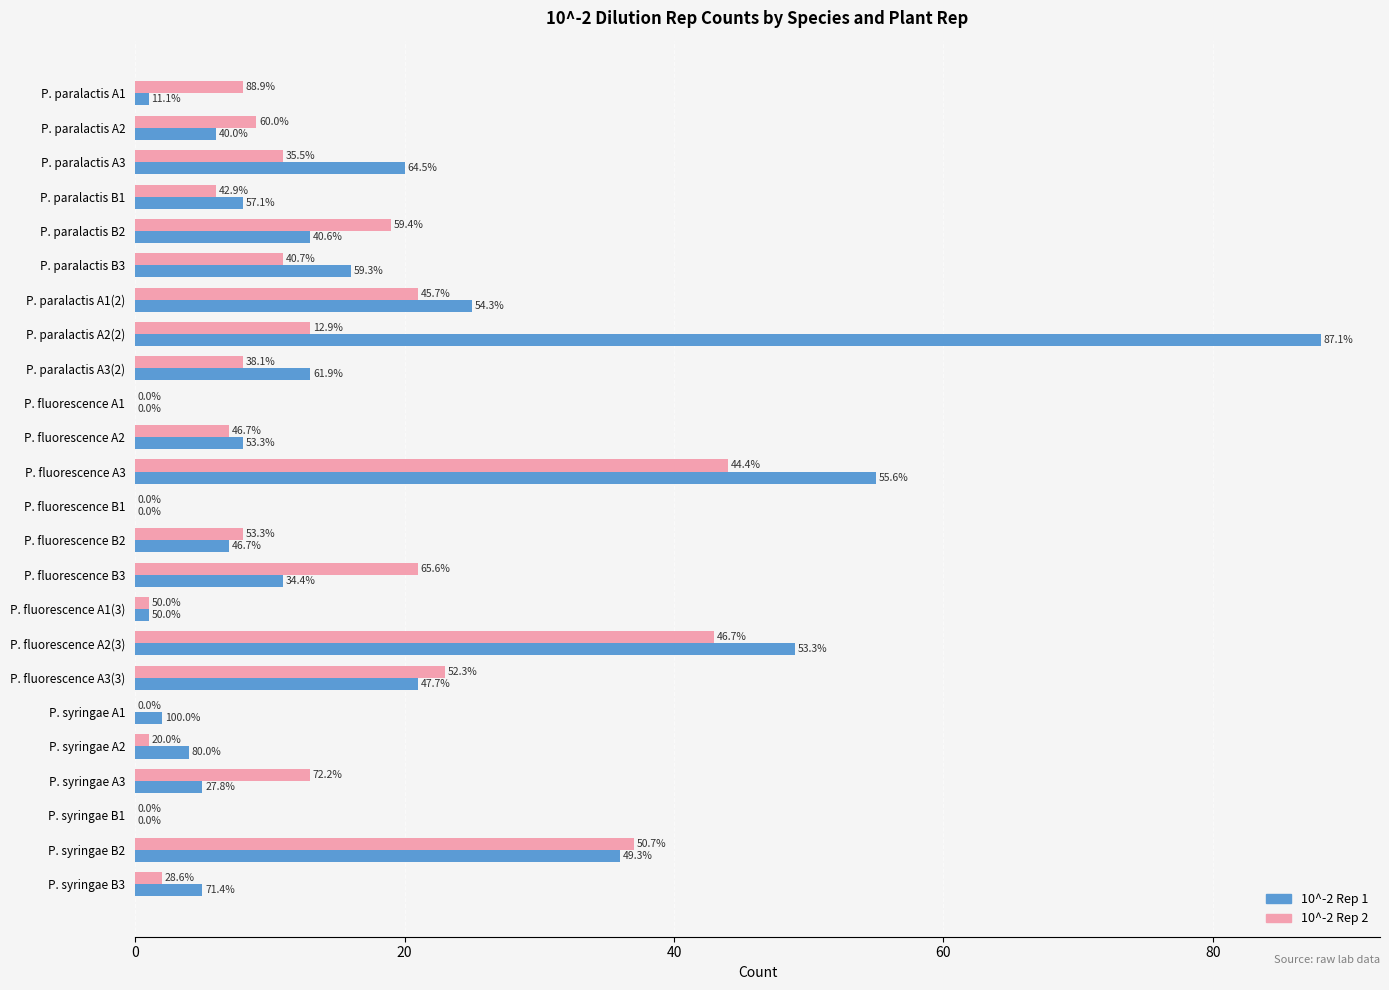

At which label is 10^-2 Rep 2 closest to 22?

P. paralactis A1(2)